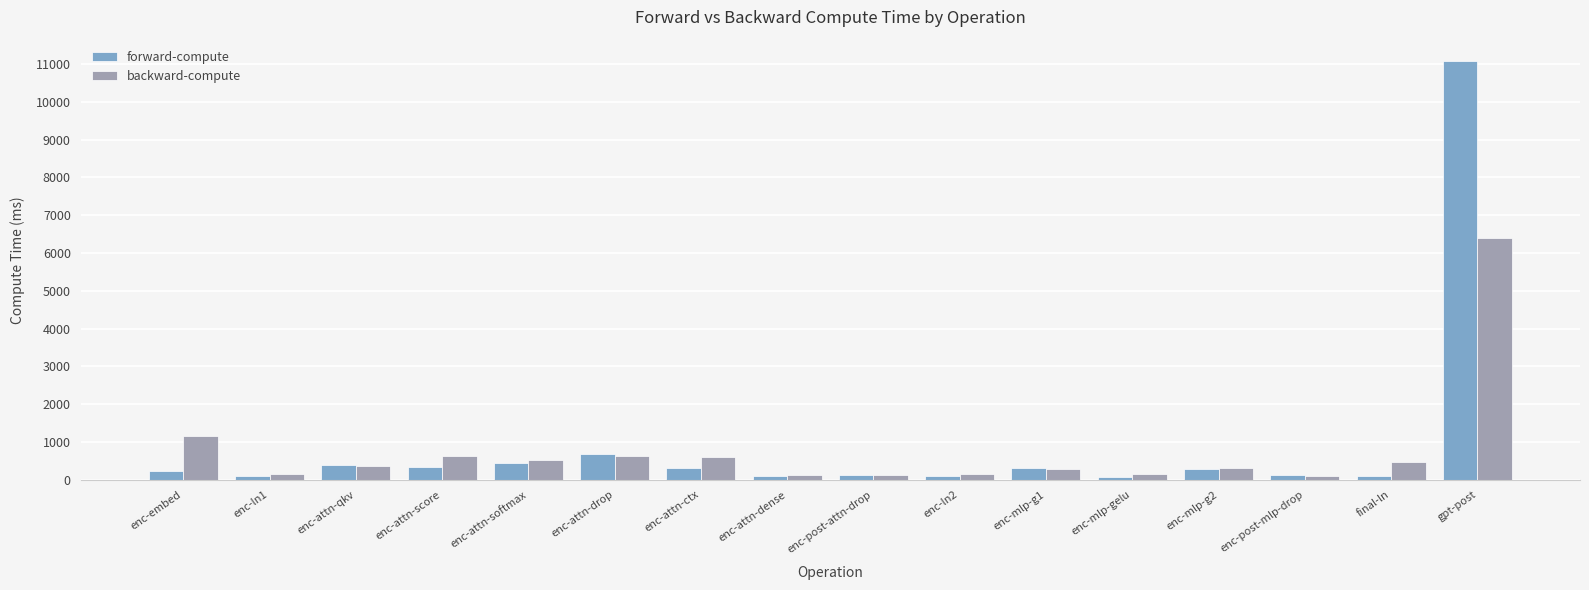

What is the difference between the maximum and second lowest values in the forward-compute series?

10991.6